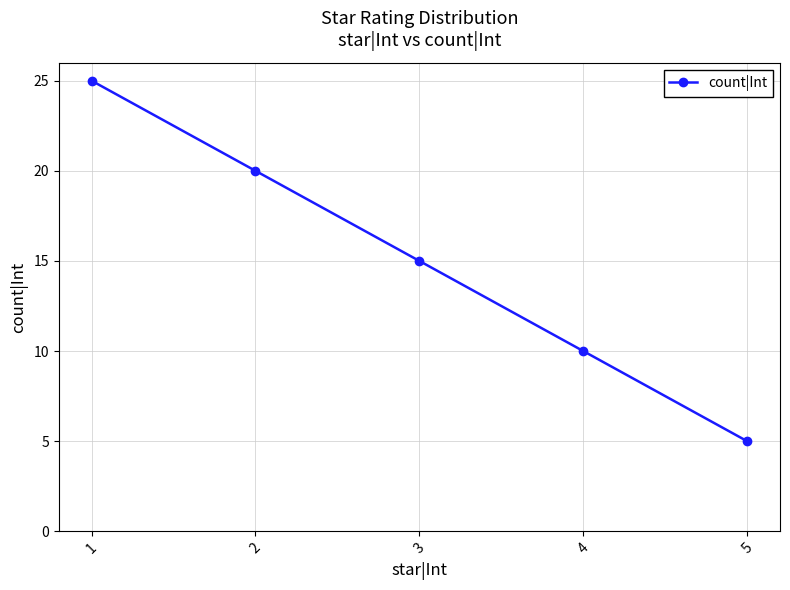

What is the change in value from 2 to 5?

-15